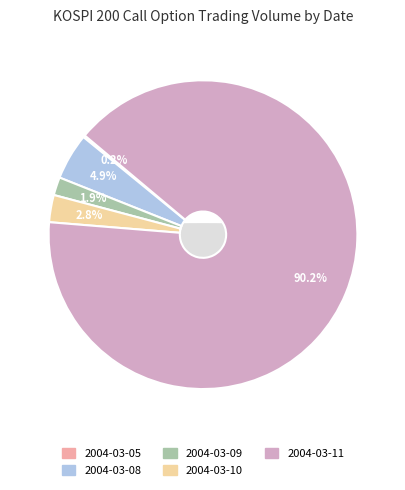

To the nearest percent, what percentage of the pie is 2004-03-11?

90%